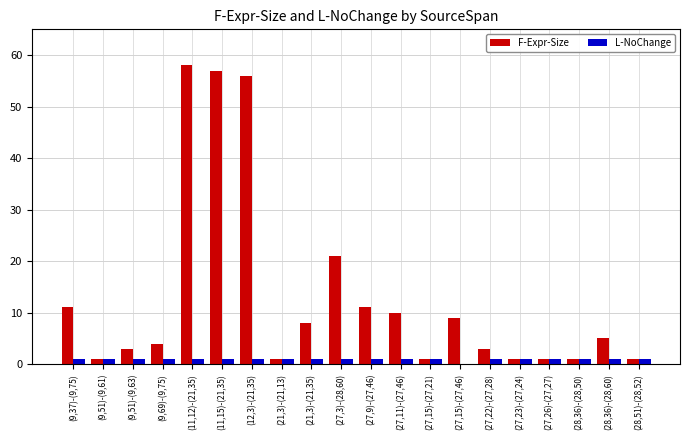

At which label does F-Expr-Size reach its peak?

(11,12)-(21,35)